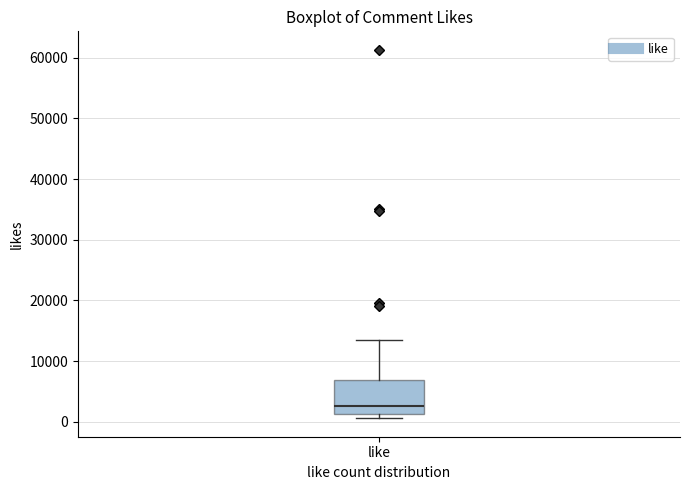

Transcribe this box plot: give where the median line is, the range the box spans, and where the two whiskers end, as read against the y-axis. The values are not printed on the chart, so give them approximately, as read against the axis.

median 3000, box 1000 to 7000, whiskers 1000 (just below the box's lower edge) to 14000